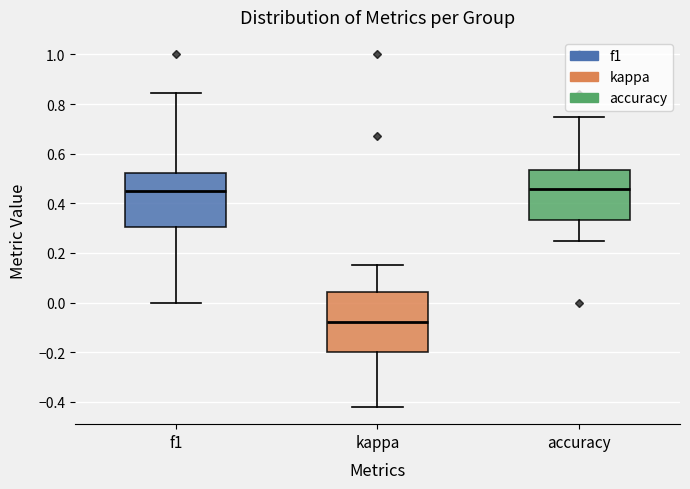

Which box is the tallest, from its lower edge to its upper edge?

kappa